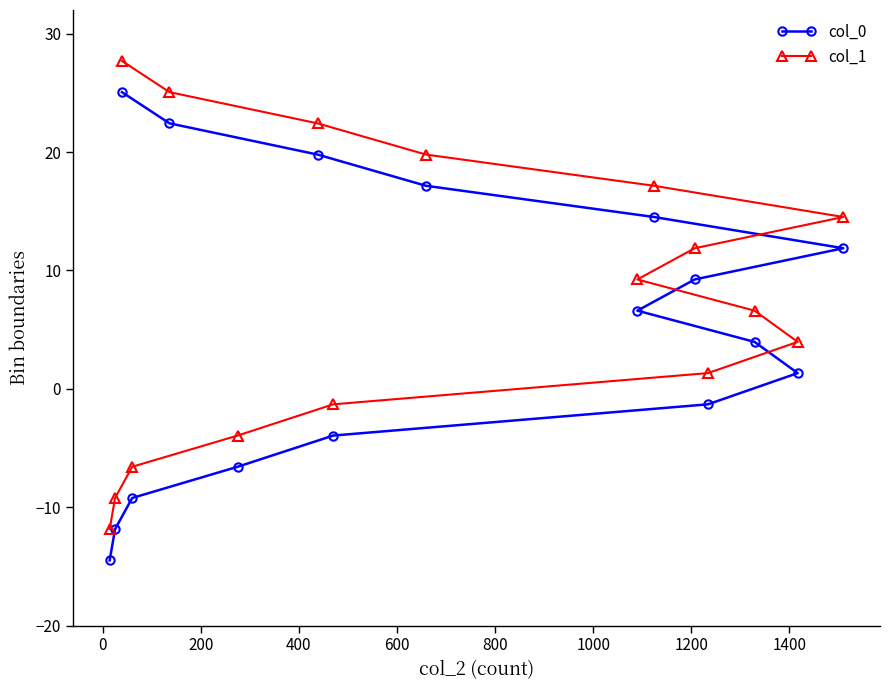

True or false: col_1 has more than 0 interior local peaks.

False